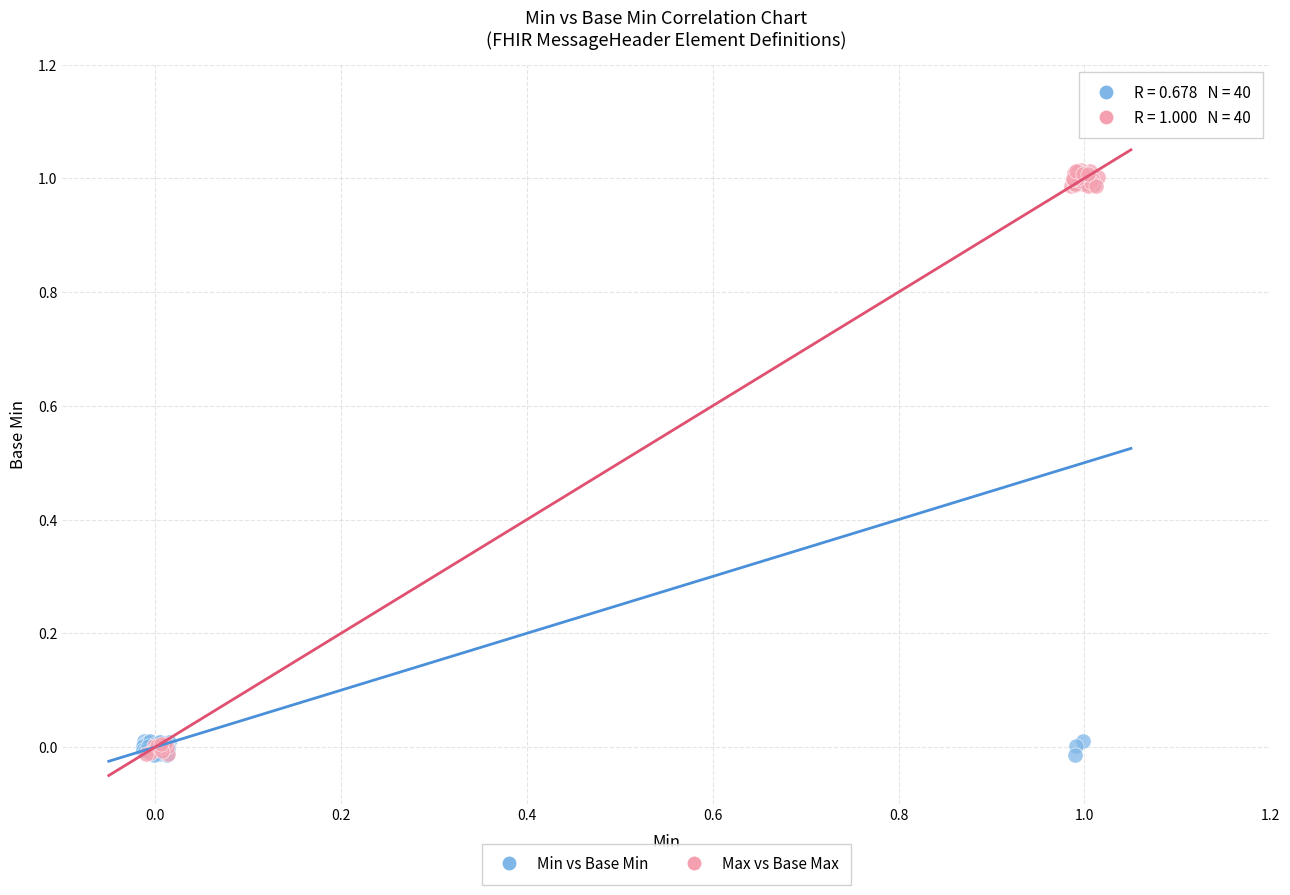

Which series has the largest Y range (max minus min)?

Max vs Base Max